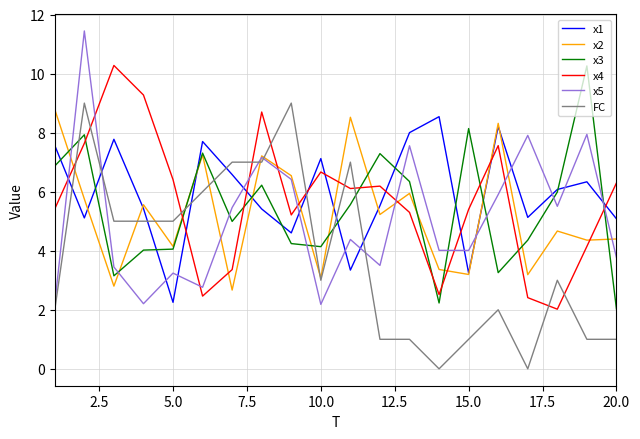

What is the greatest value displayed?

11.4